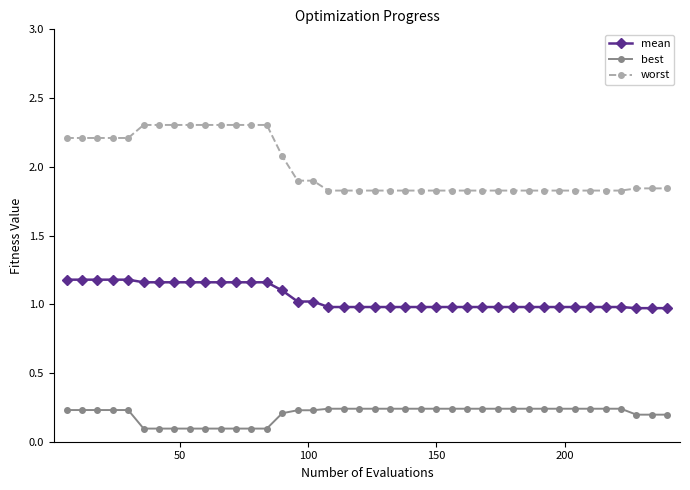

Does the chart have visible grid lines?

No